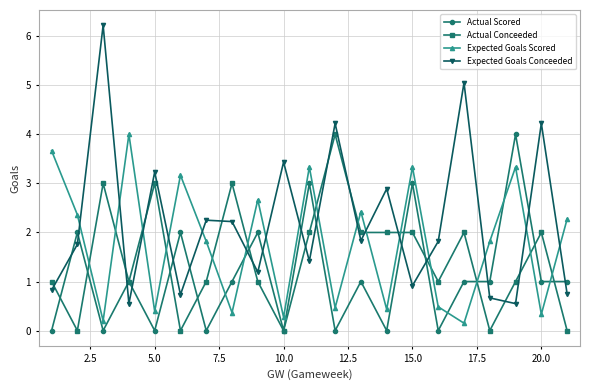

What are all the series names shown in the legend?

Actual Scored, Actual Conceeded, Expected Goals Scored, Expected Goals Conceeded